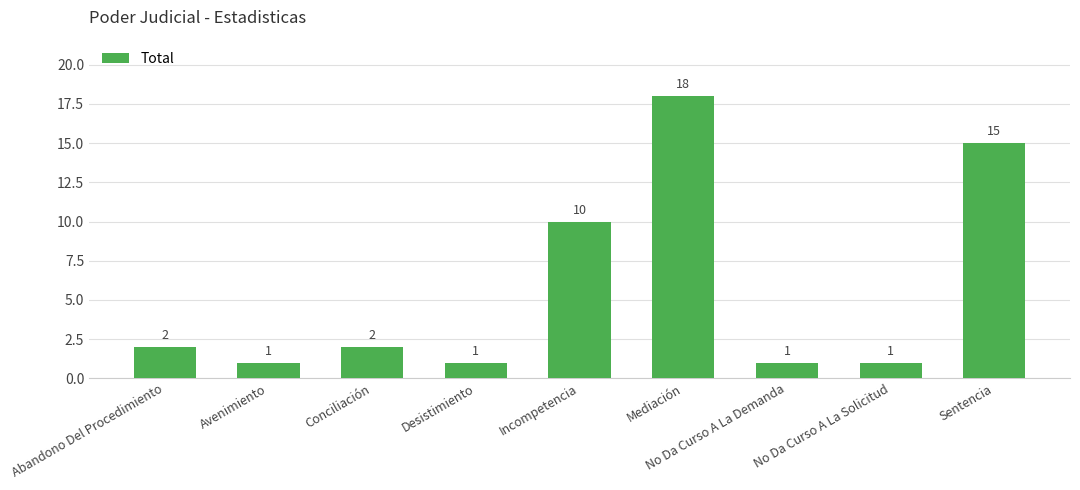

What is the difference between the values at Abandono Del Procedimiento and Incompetencia?

8